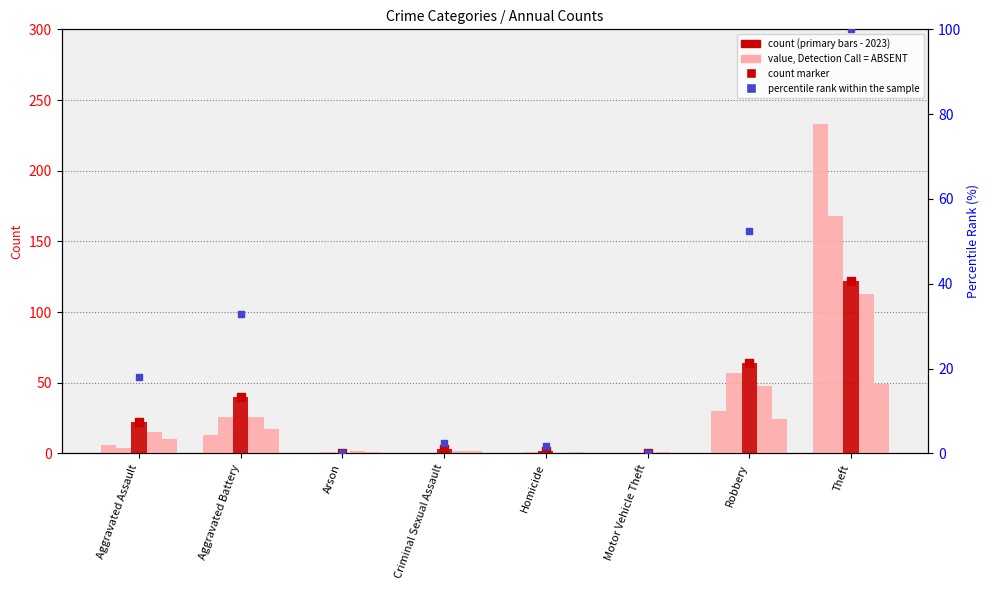

At how many categories does at least one series exceed 117?

1